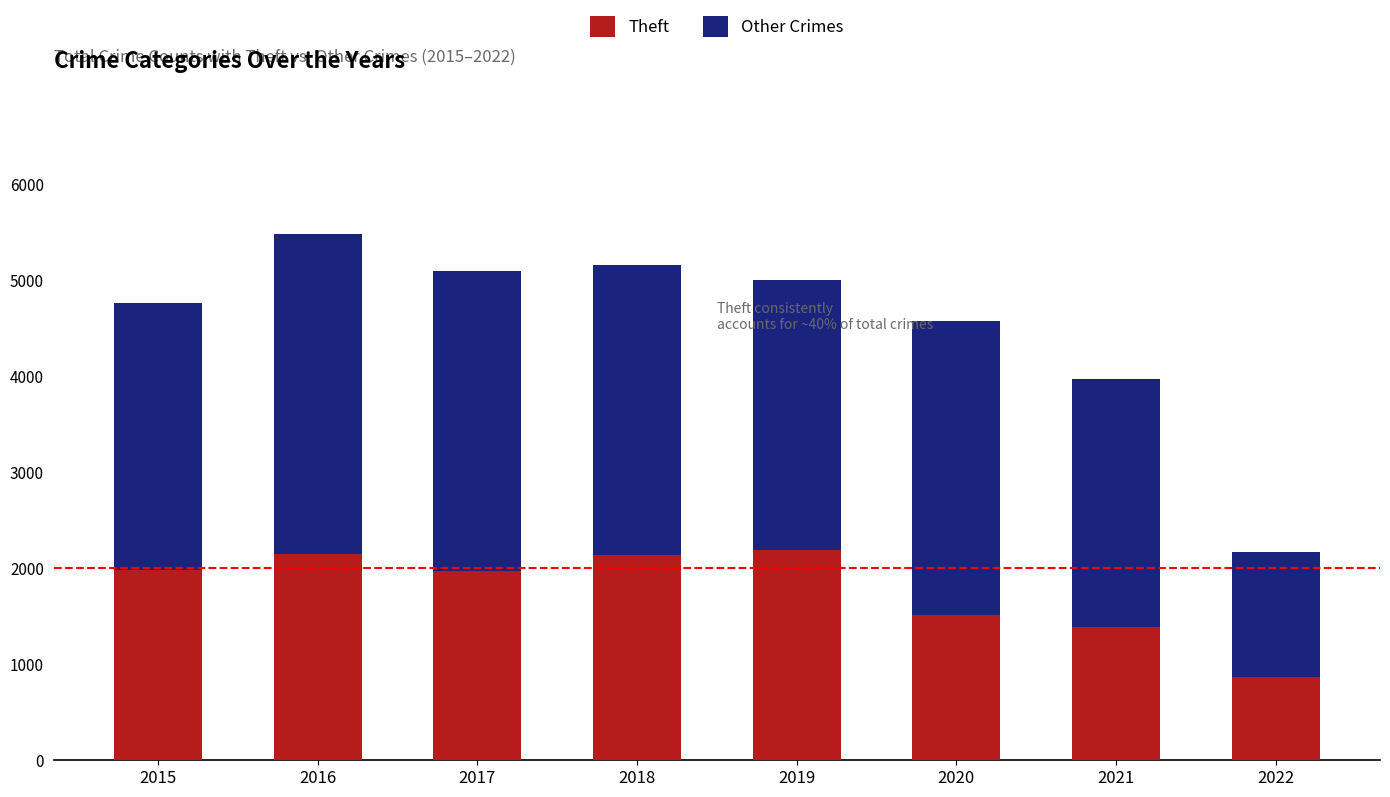

True or false: Theft has a value of 2140 at 2018.

True